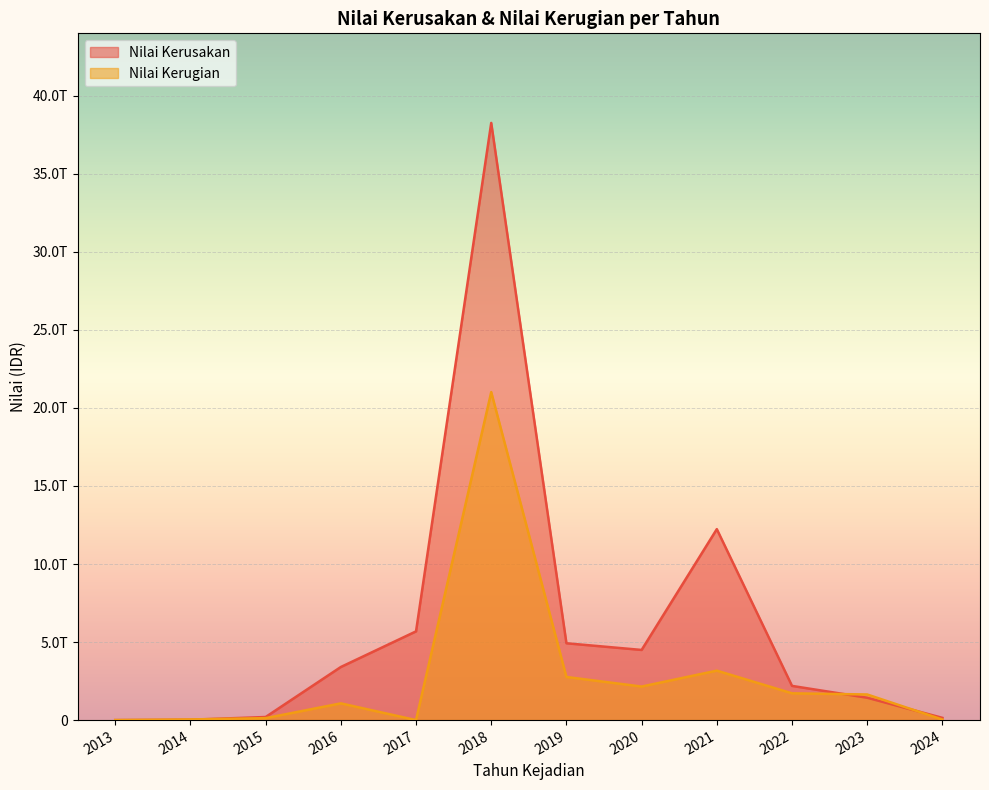

Where do Nilai Kerusakan and Nilai Kerugian first cross each other?

2013 and 2014